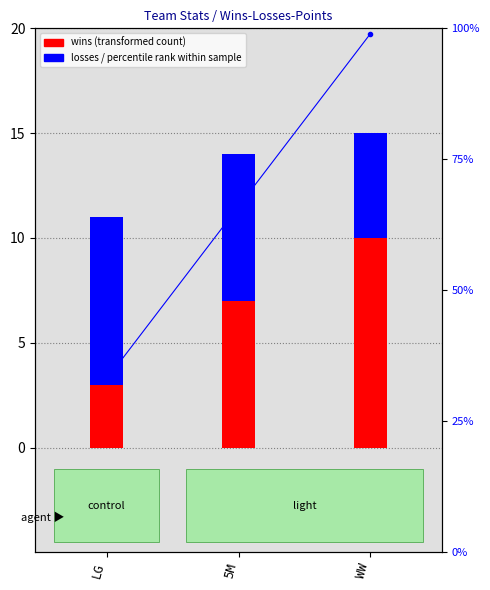

Which category has the highest value across all series?

WW